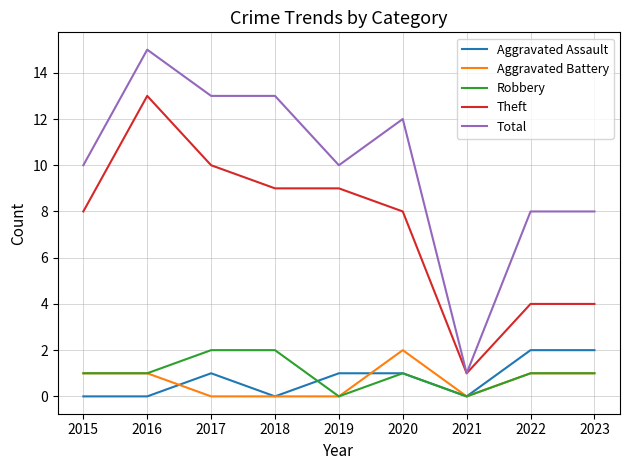

True or false: Theft has more than 0 points higher than both neighbors.

True